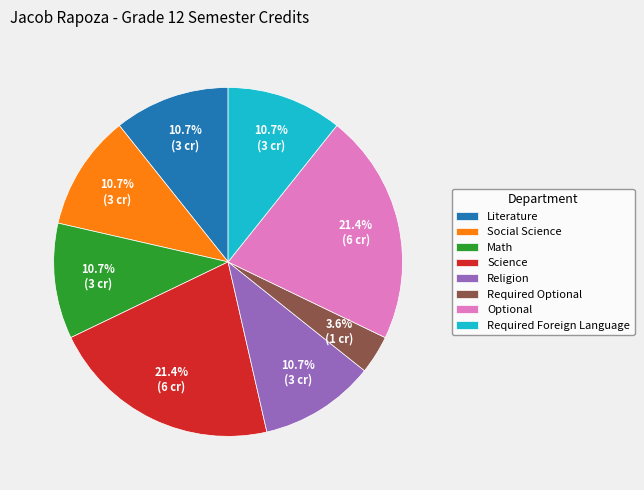

Combined, what portion of the pie is Math and Required Optional?

14.3%